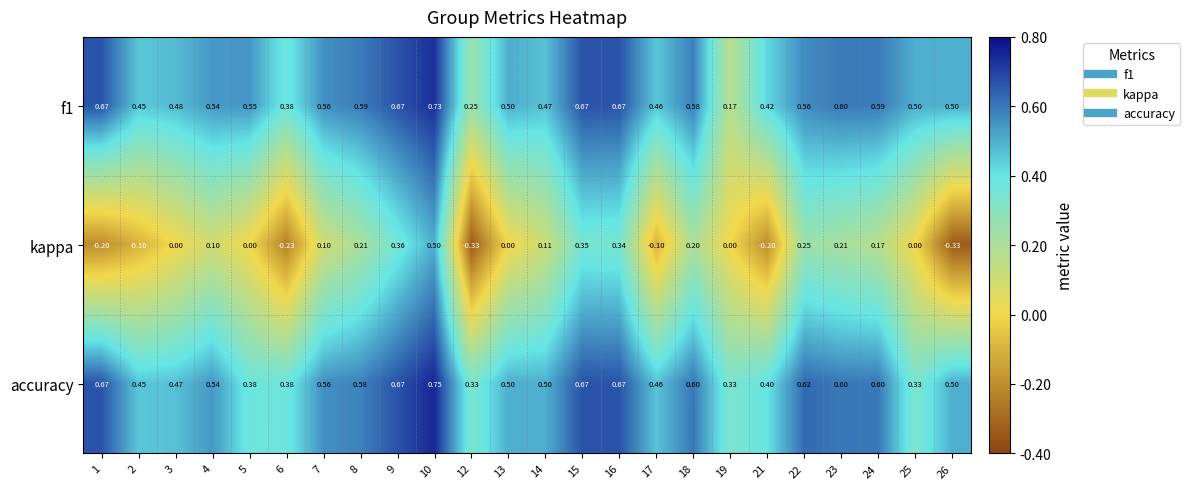

Which series has the largest range (max minus min)?

kappa